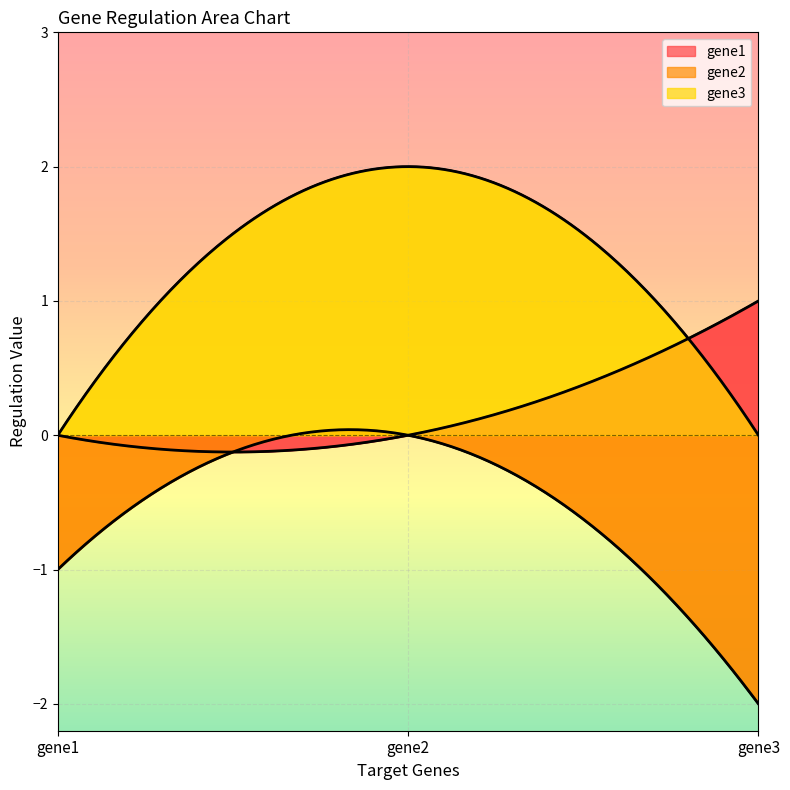

The value of gene2 at gene1 is -1. True or false?

True